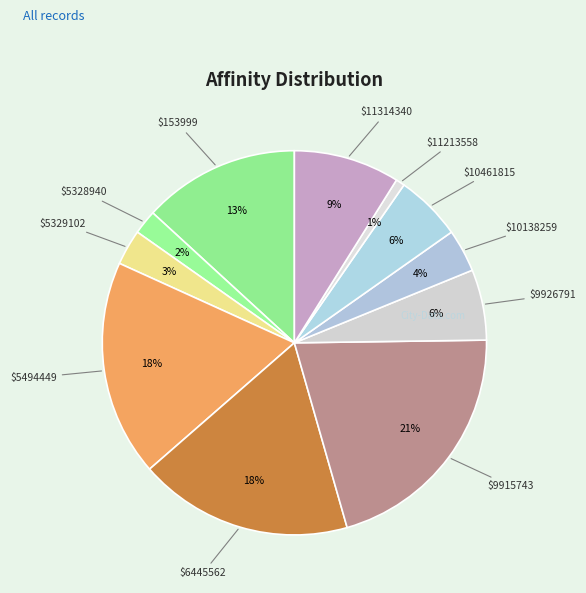

Count the number of slices in the pie.

11